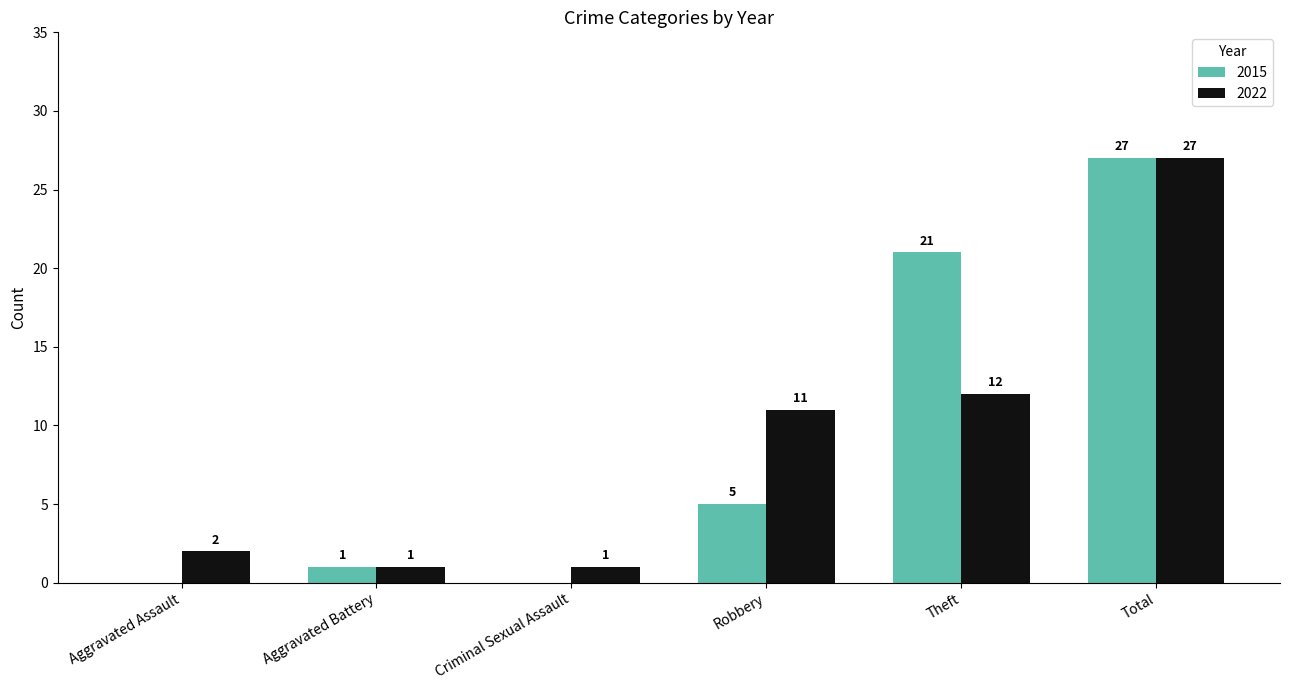

Read the 2022 value at Total.

27